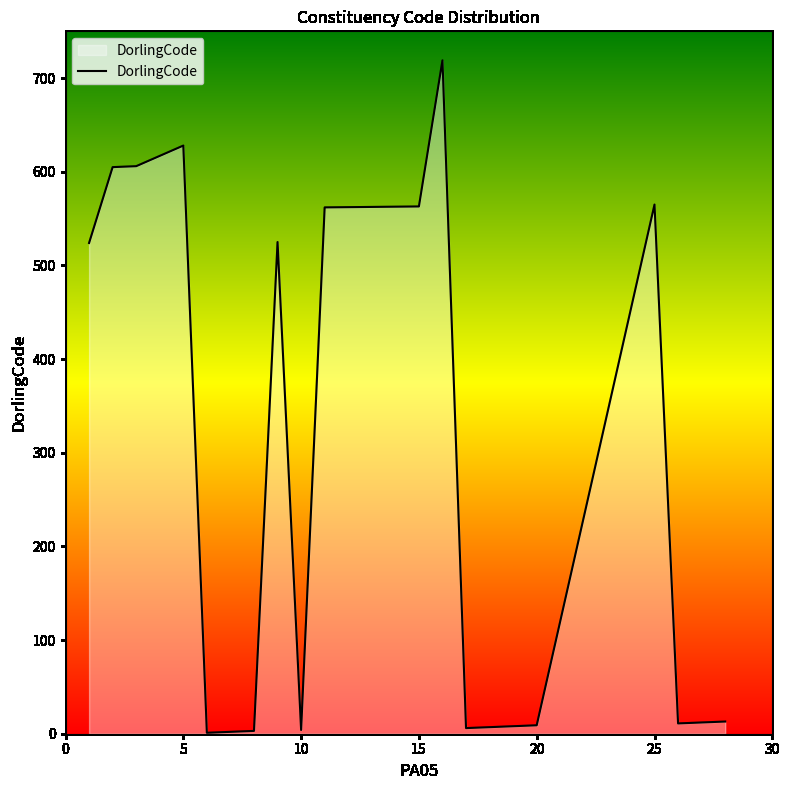

What is the difference between the maximum and minimum values?

718